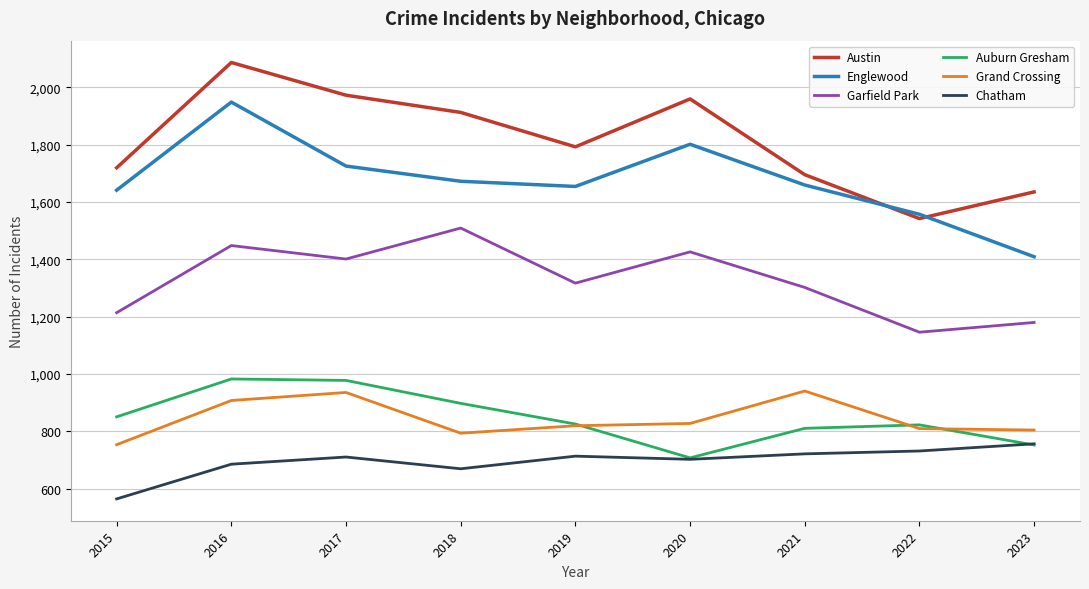

At which label does Austin first exceed 1792?

2016